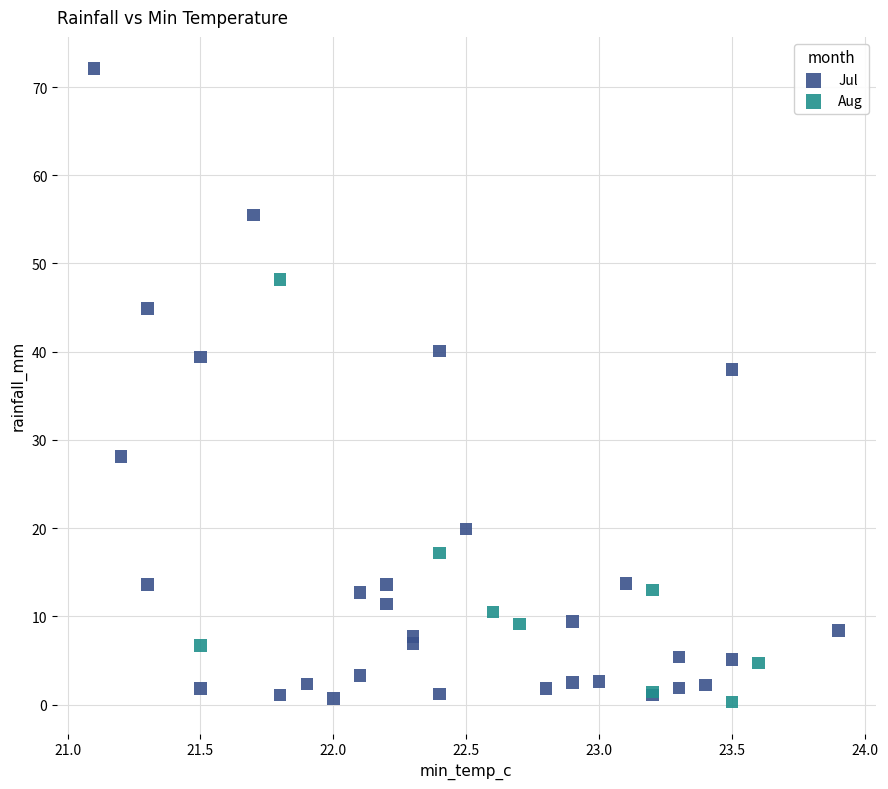

Which series has the largest Y range (max minus min)?

Jul